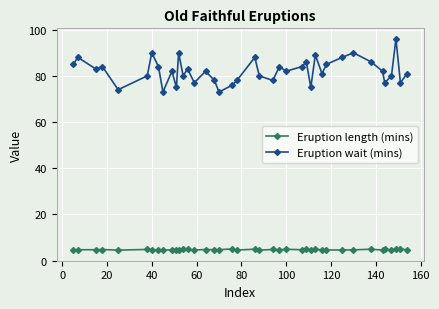

What is the sum of all Eruption length (mins) values?

189.4